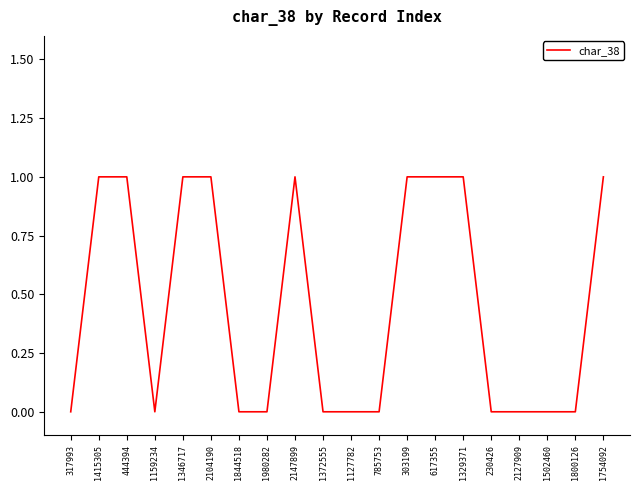

True or false: the data shows 2 at 1415305.

False